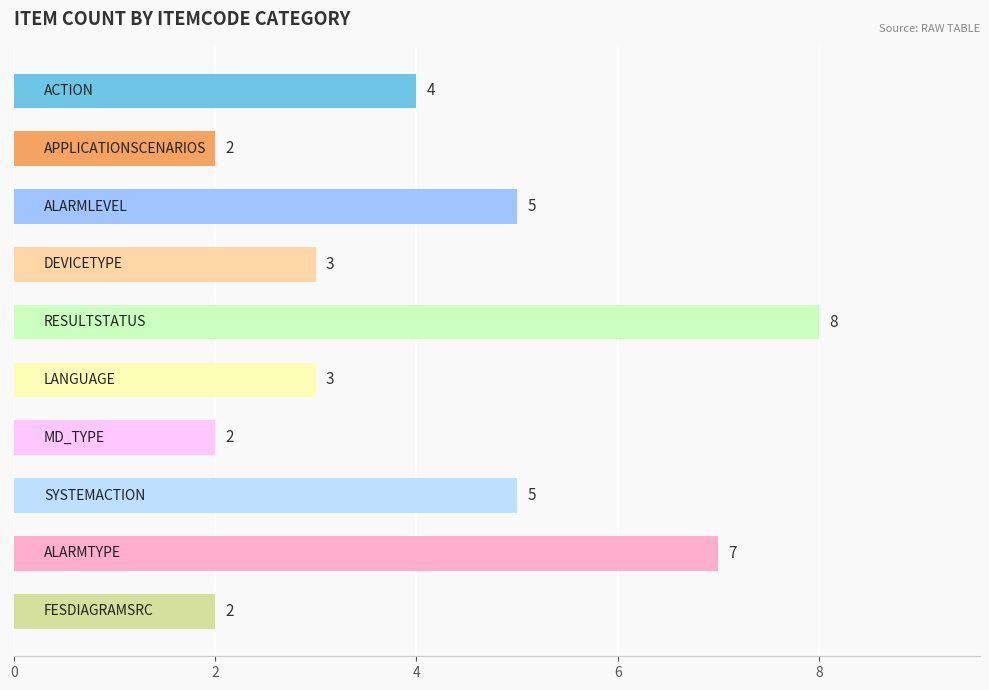

What is the value of the 4th bar from the top?

3